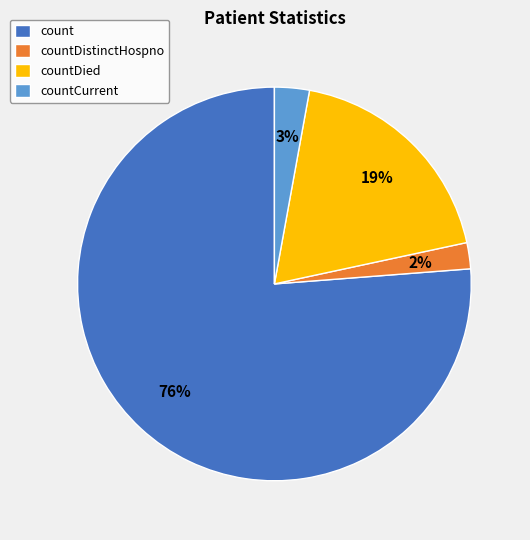

Do countDied and count together represent more than half of the pie?

Yes